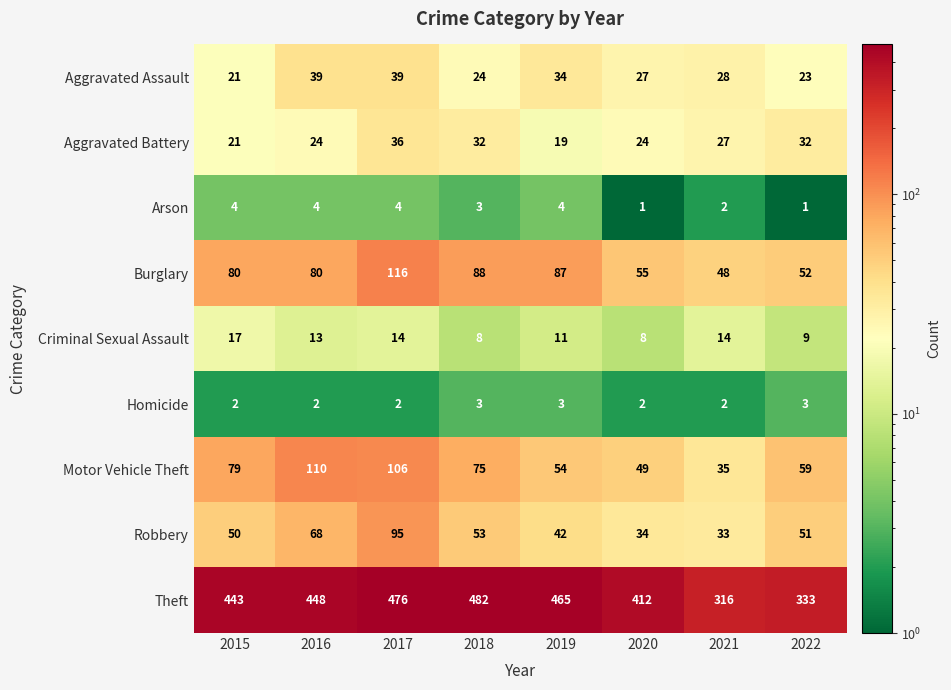

How many Aggravated Battery values are between 24 and 32?

5